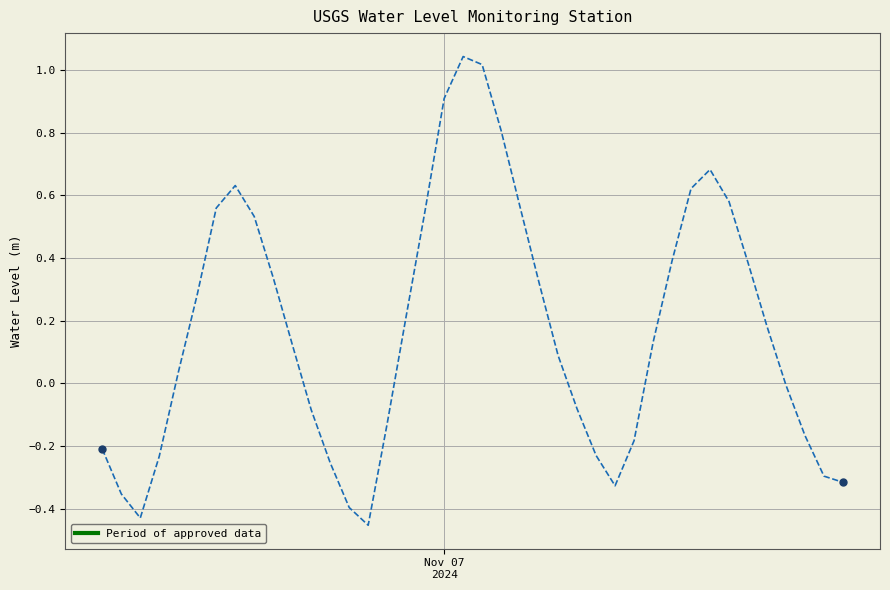

What is the difference between the maximum and minimum values?

1.5